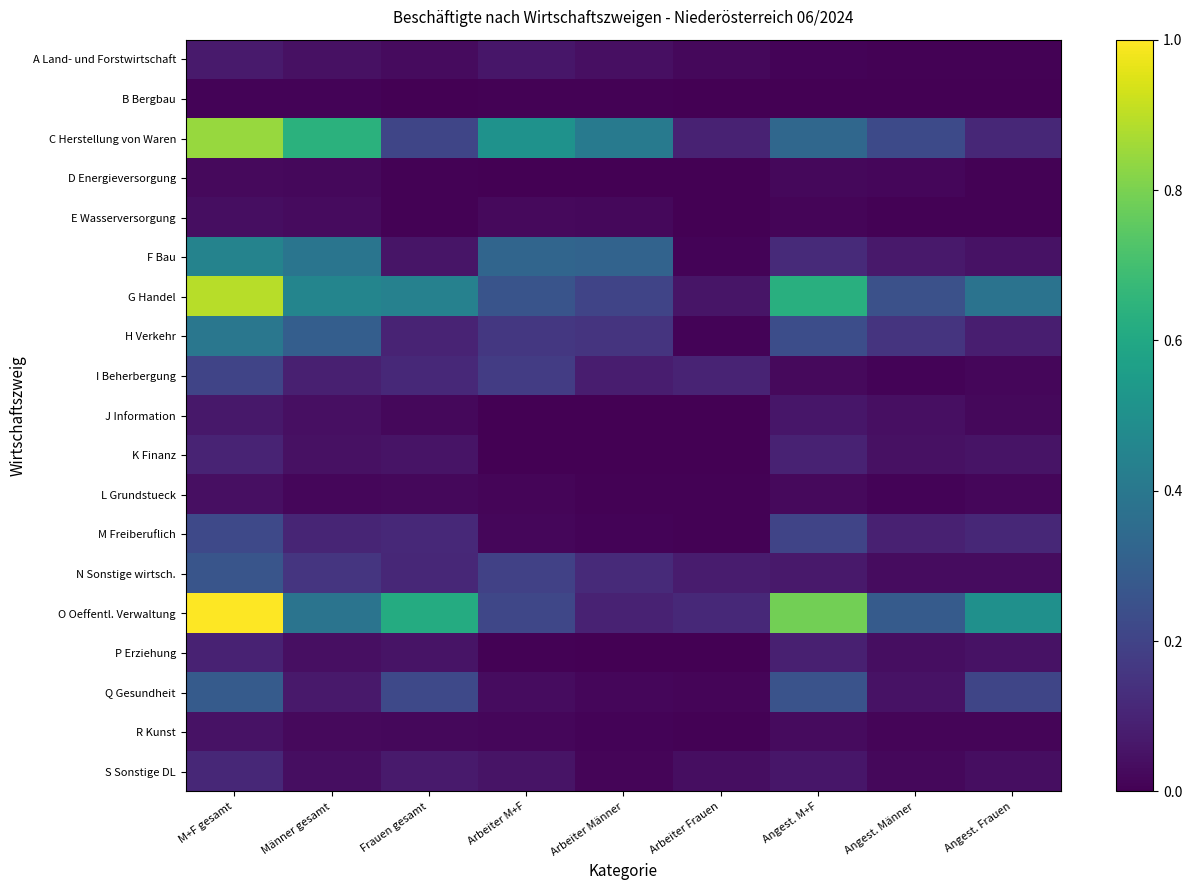

Which has a higher value, Frauen gesamt or Angest. Männer?

Frauen gesamt